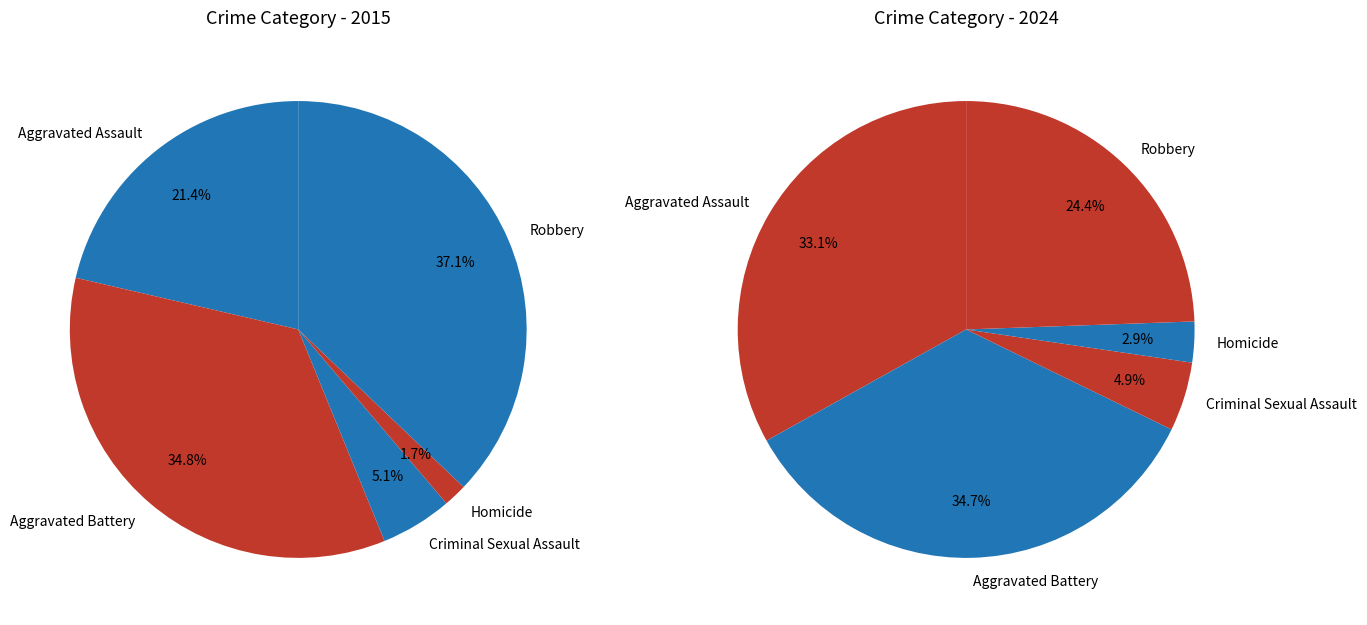

To the nearest percent, what is the combined percentage of values_2015 and 4?

58%